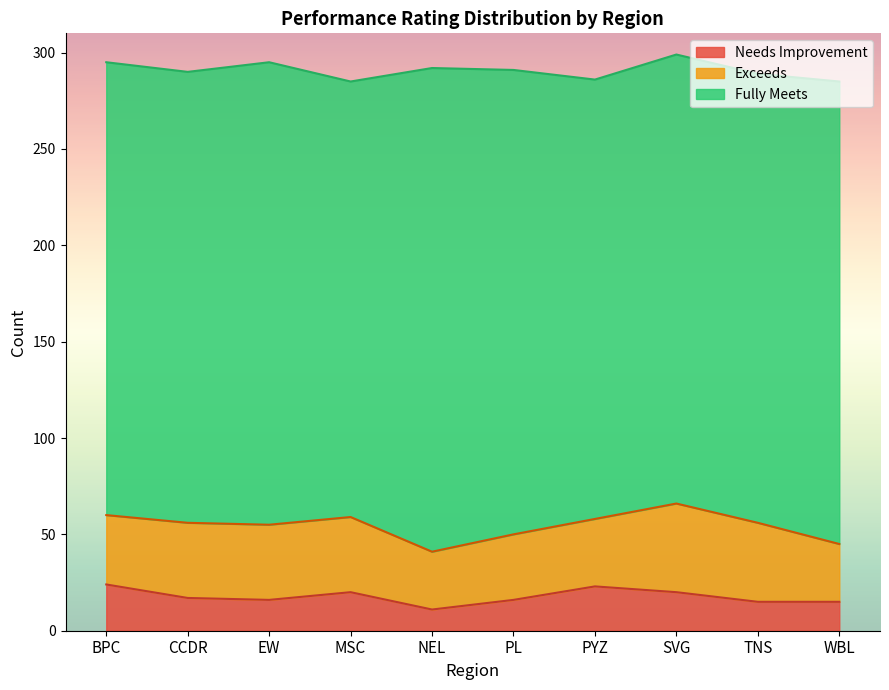

Is the value of Exceeds at EW greater than the value of Needs Improvement at SVG?

Yes